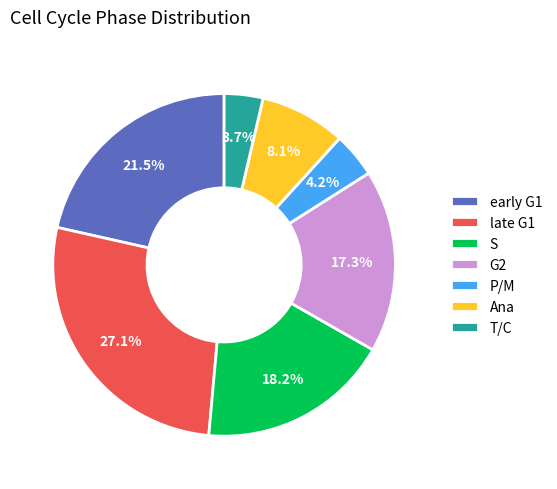

To the nearest percent, what is the average slice percentage?

14%